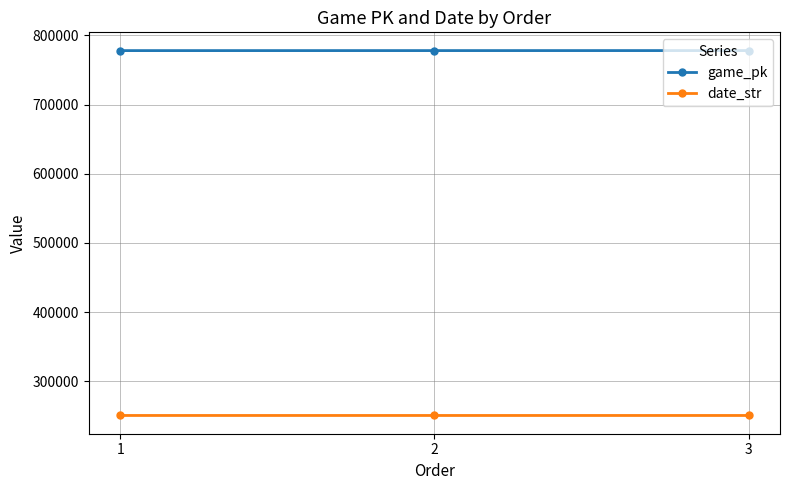

Count the number of data series in this chart.

2